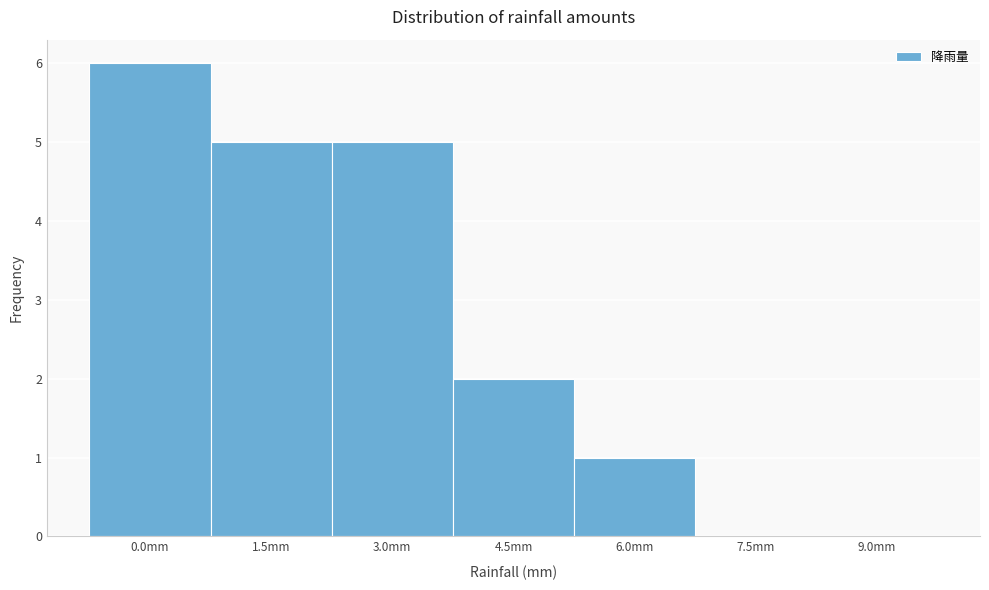

Reading left to right, what are all the values shown in this chart?

0.0mm=6	1.5mm=5	3.0mm=5	4.5mm=2	6.0mm=1	7.5mm=0	9.0mm=0